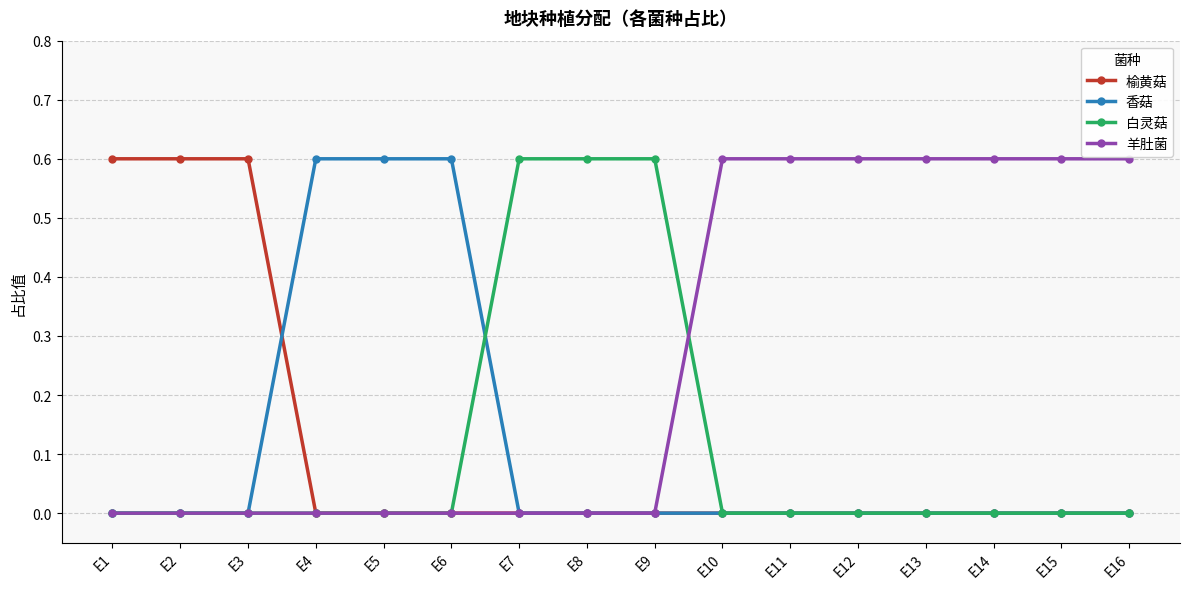

Count the number of data series in this chart.

4